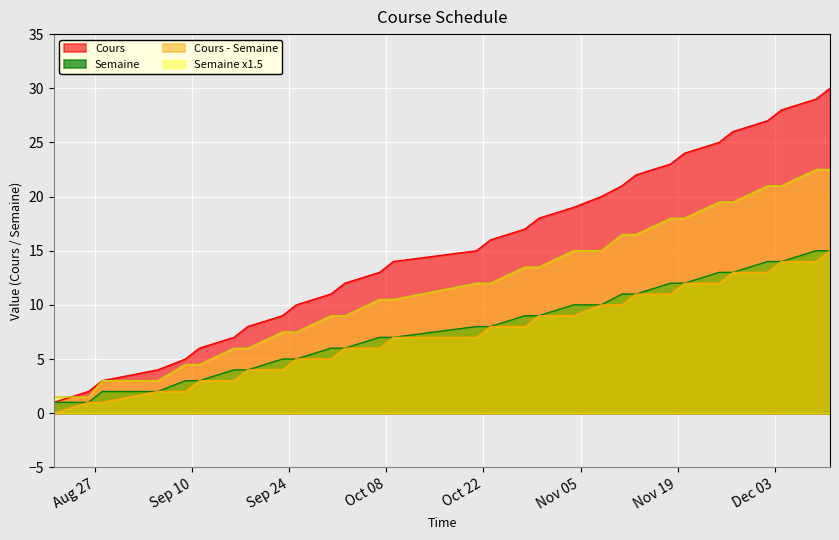

Which series has the largest total across all categories?

Cours